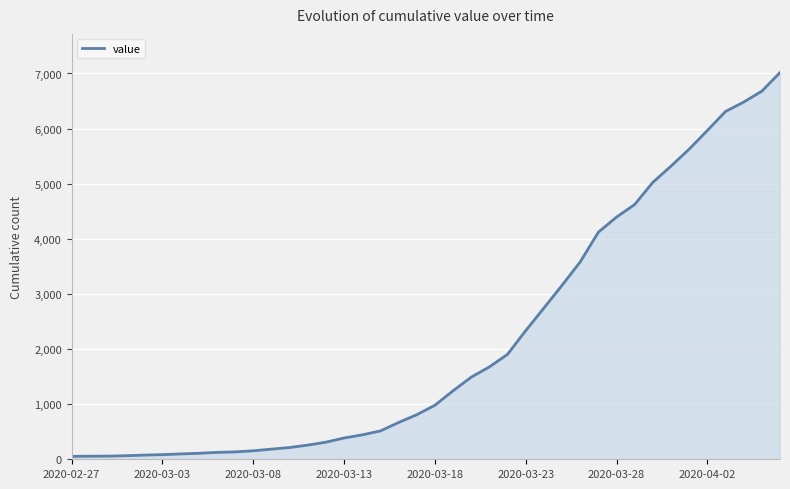

What is the greatest value displayed?

7017